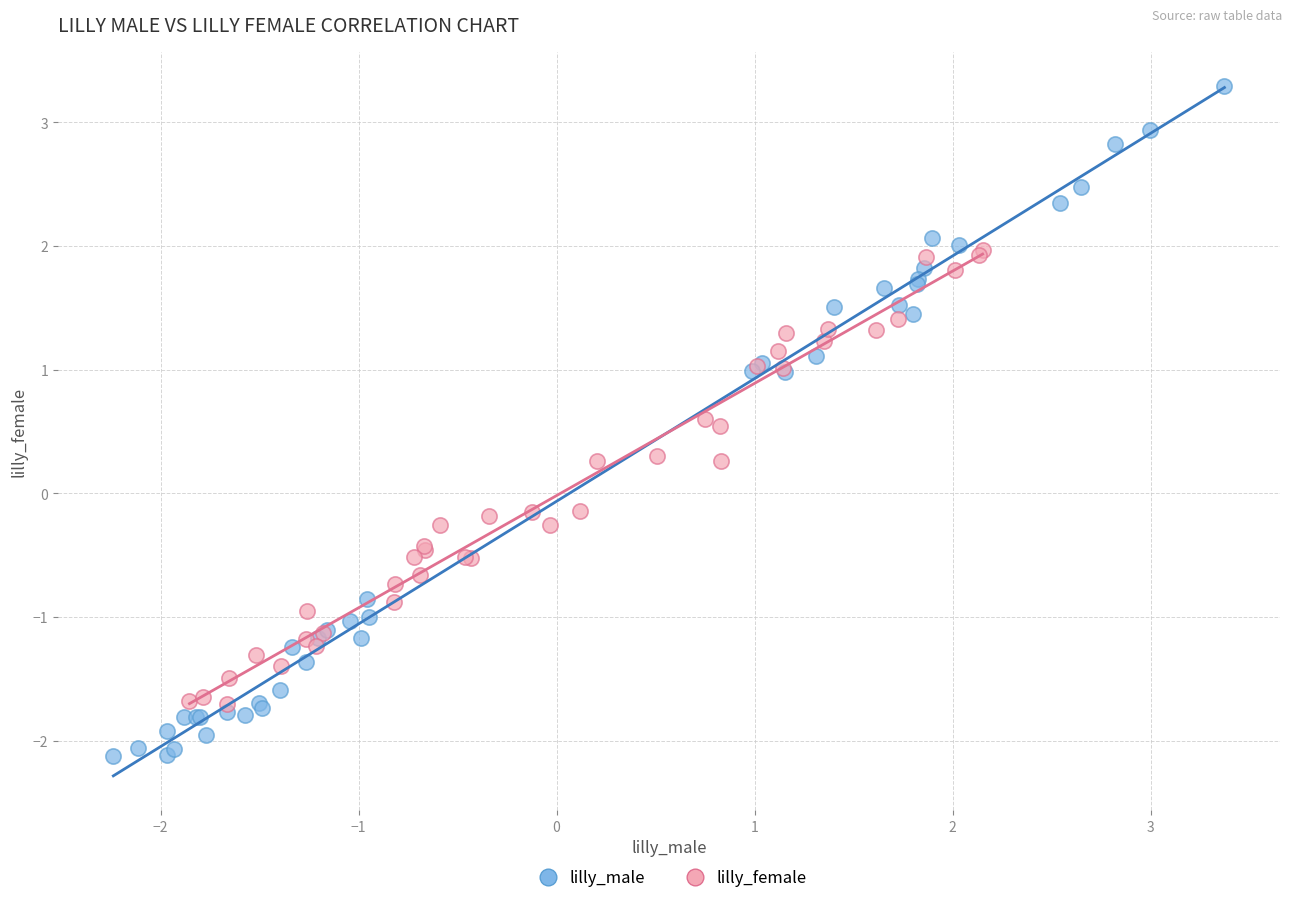

Which series contains the lowest Y value?

lilly_male